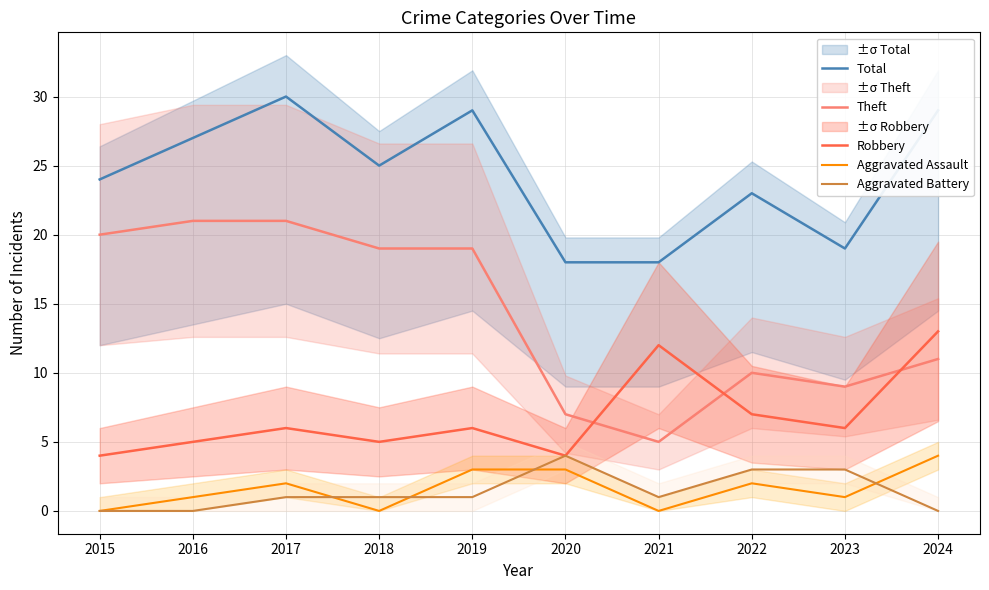

Which series has the largest total across all categories?

Total